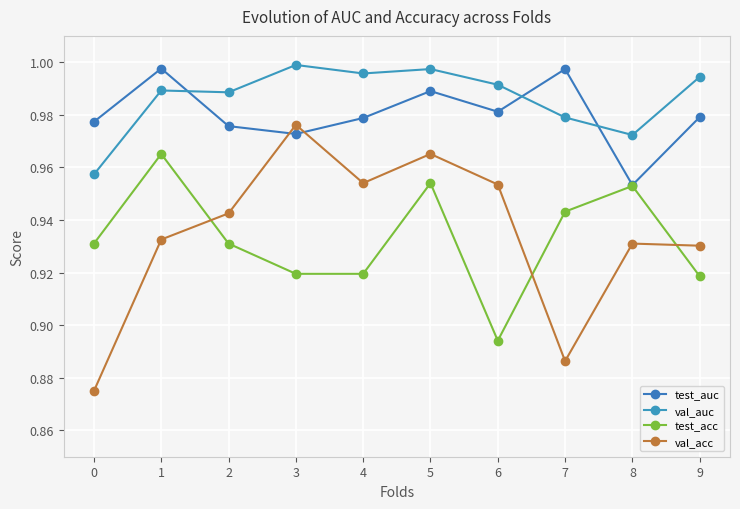

Rank the series at 1 from lowest to highest value.

val_acc, test_acc, val_auc, test_auc